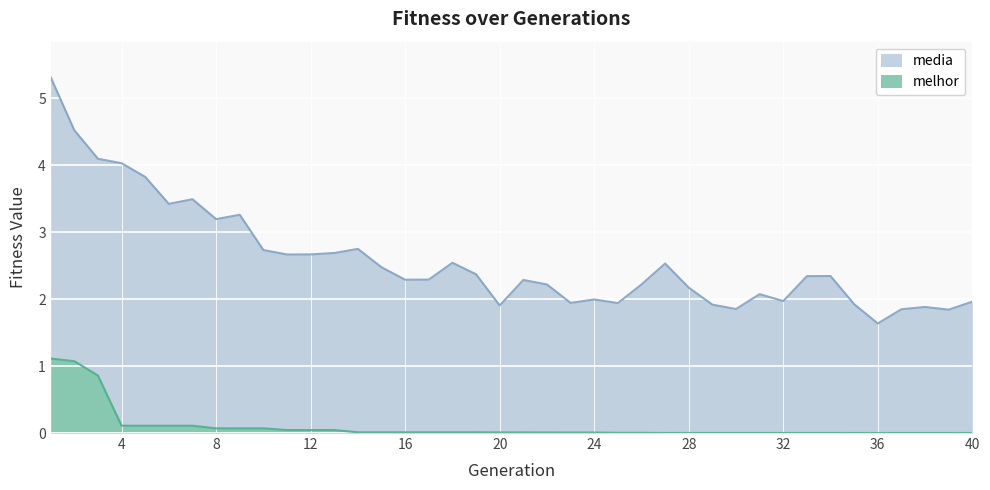

At which category does the chart reach its peak across all series?

1